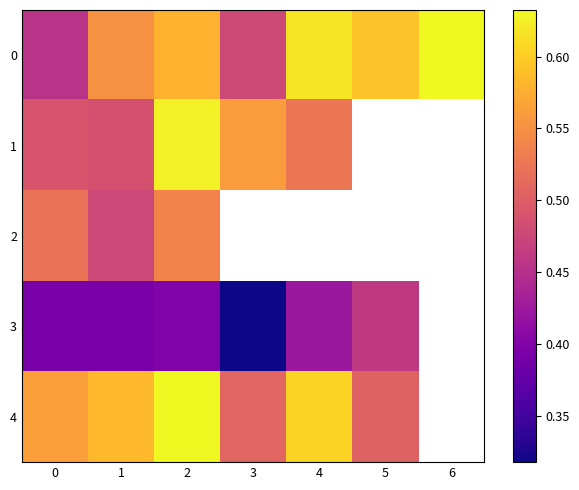

Where is 3 nearest to the value 0?

3